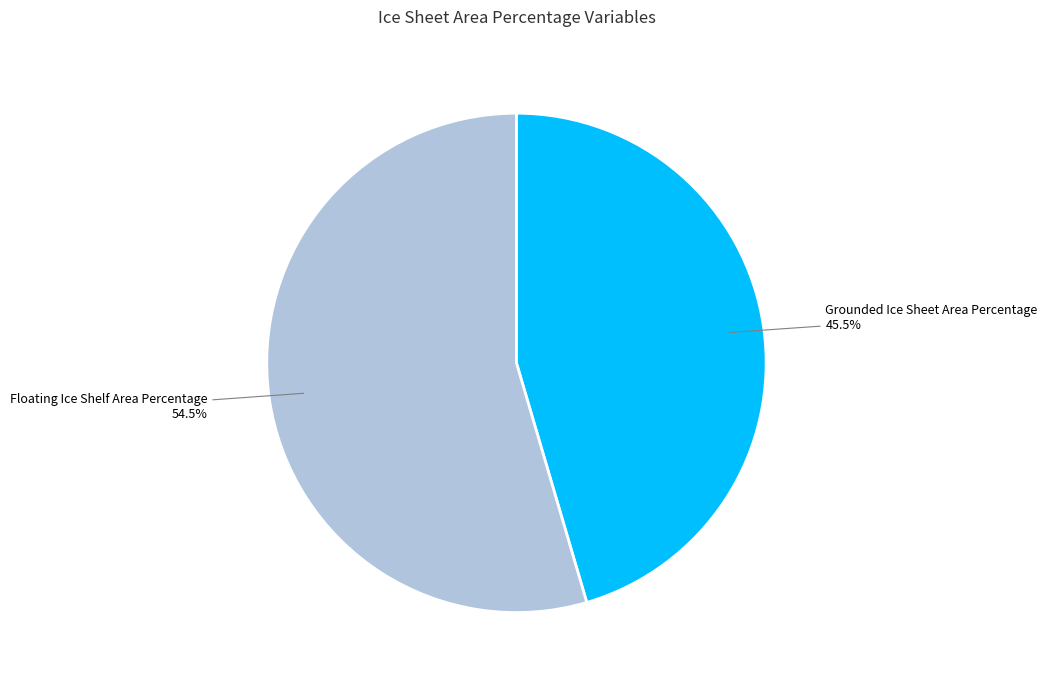

To the nearest percent, what is the combined percentage of Floating Ice Shelf Area Percentage and Grounded Ice Sheet Area Percentage?

100%